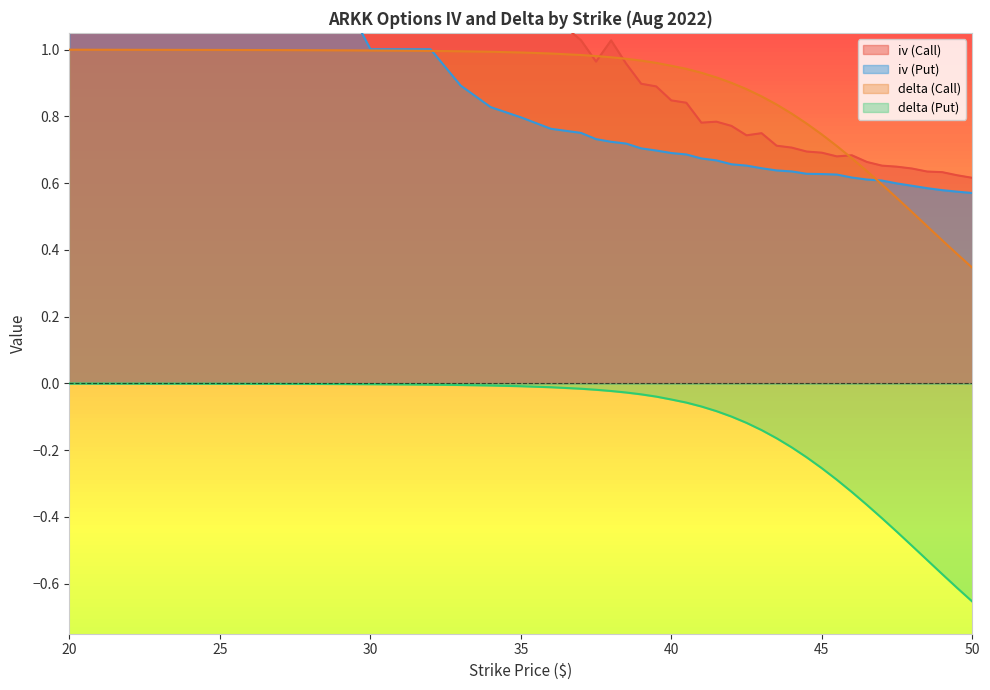

What position from the left is 39?

18